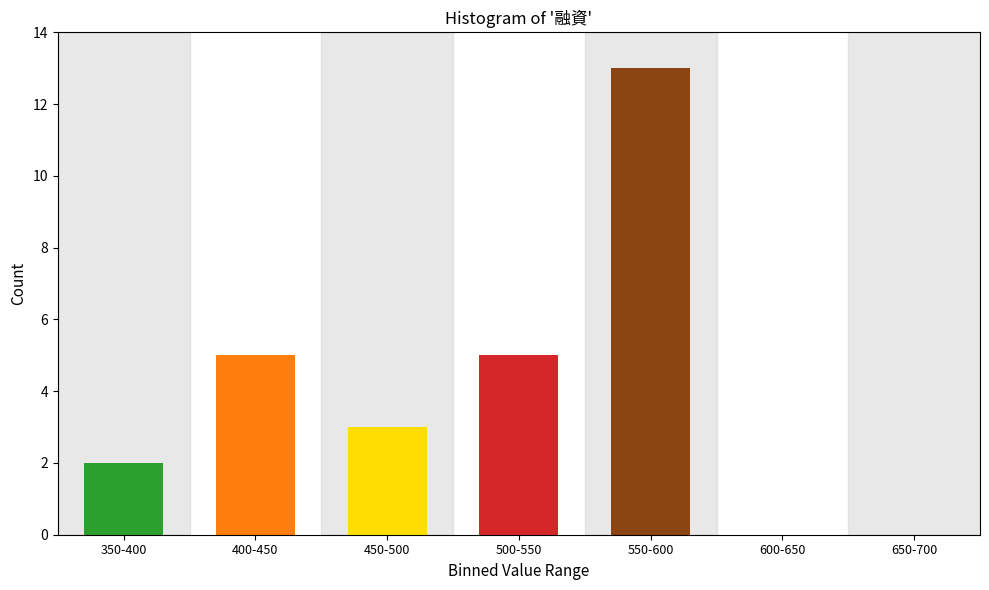

Reading left to right, extract all data points from this chart.

350-400=2	400-450=5	450-500=3	500-550=5	550-600=13	600-650=0	650-700=0